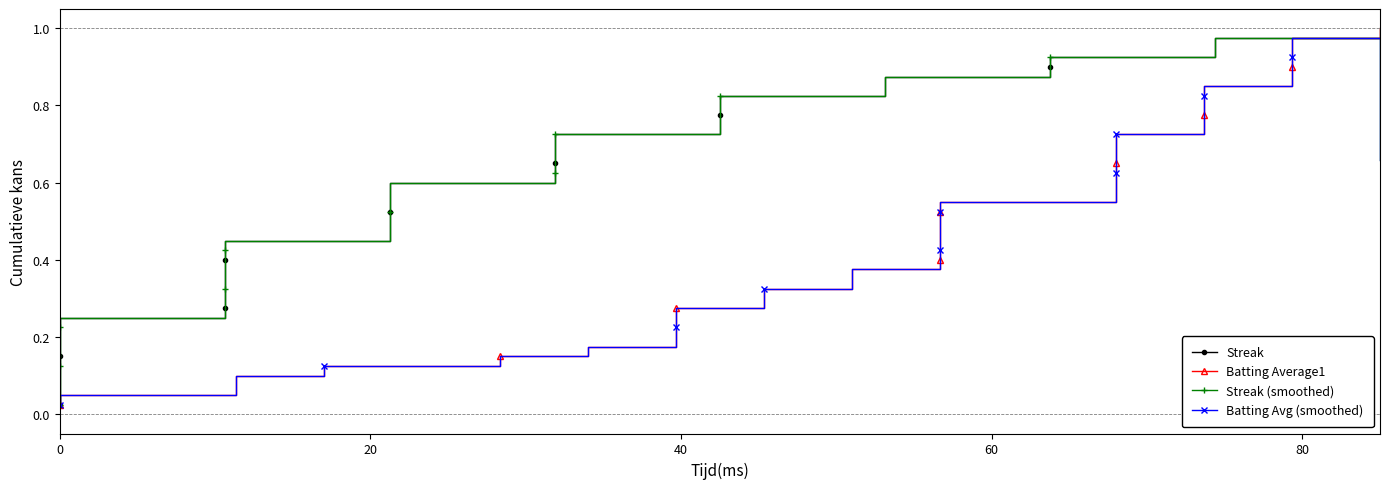

What is the highest value of the Streak (smoothed) series?

1.0